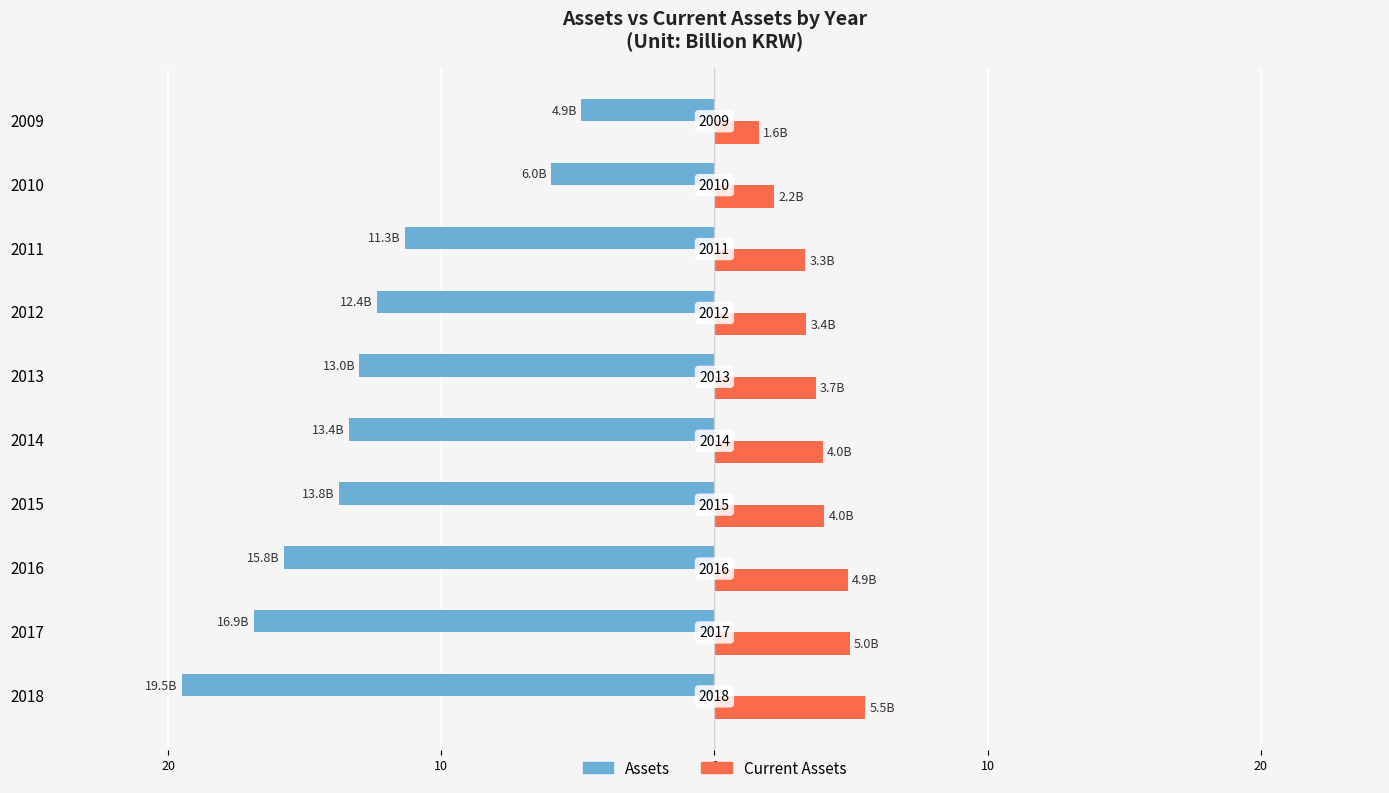

What is the difference between the maximum and minimum values in the Assets series?

14.6